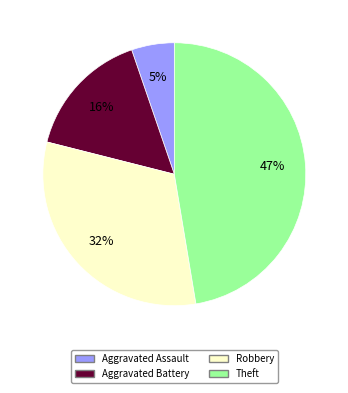

Is there a majority slice in this chart?

No